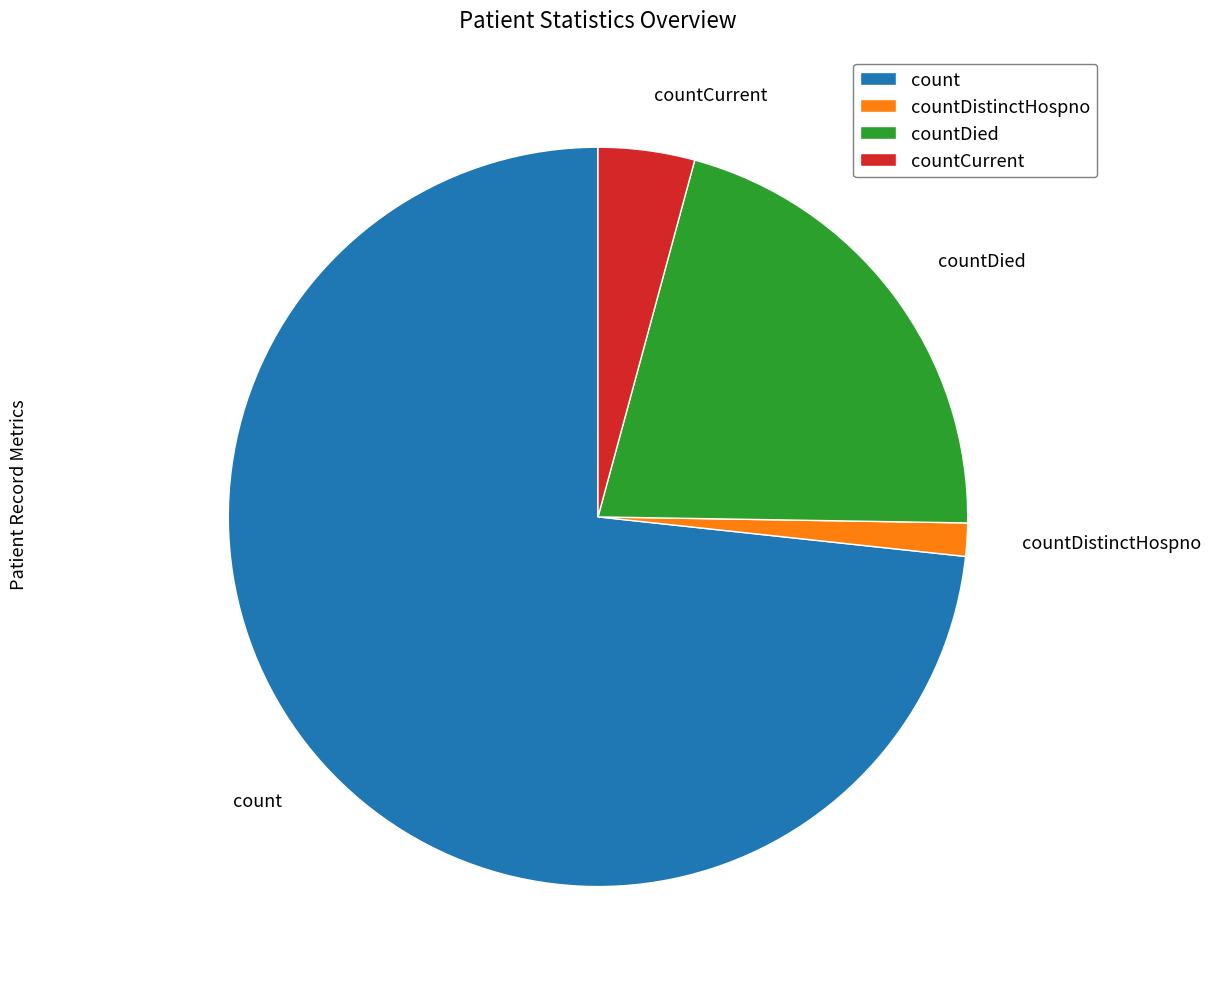

Is the sum of countCurrent and countDistinctHospno greater than half?

No